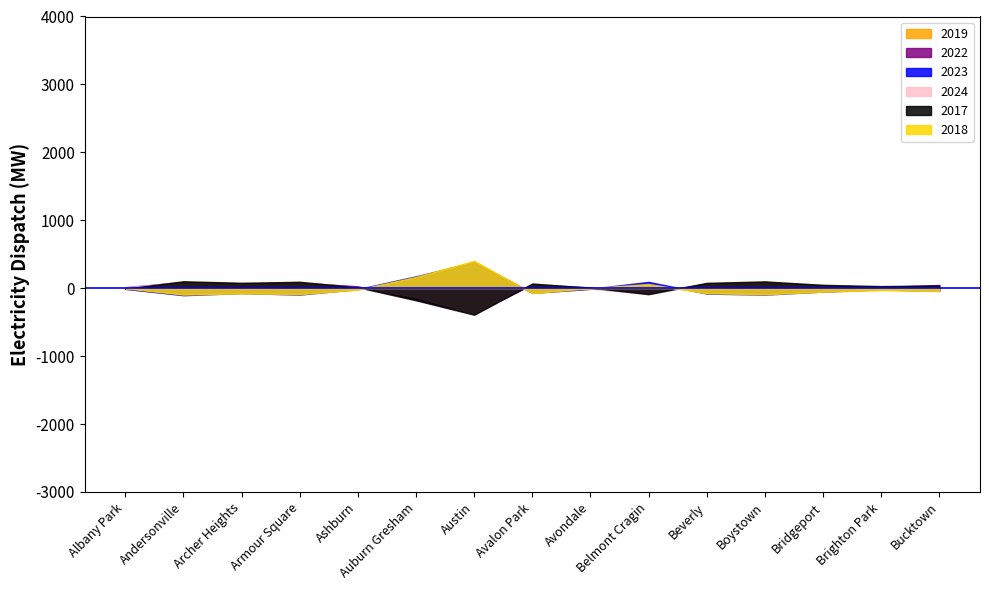

What position from the right is Avondale?

7